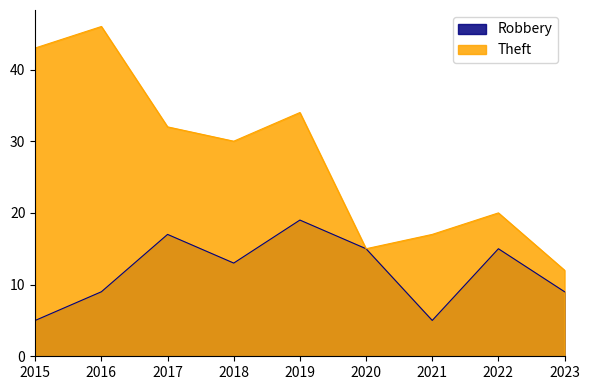

What is the total value across all series at 2021?

22